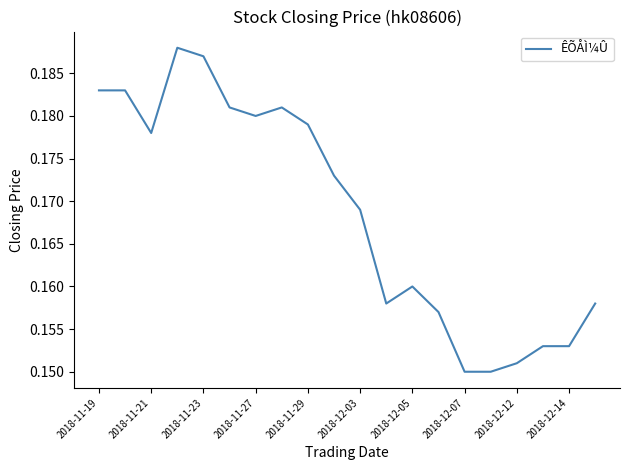

Does the chart have visible grid lines?

No